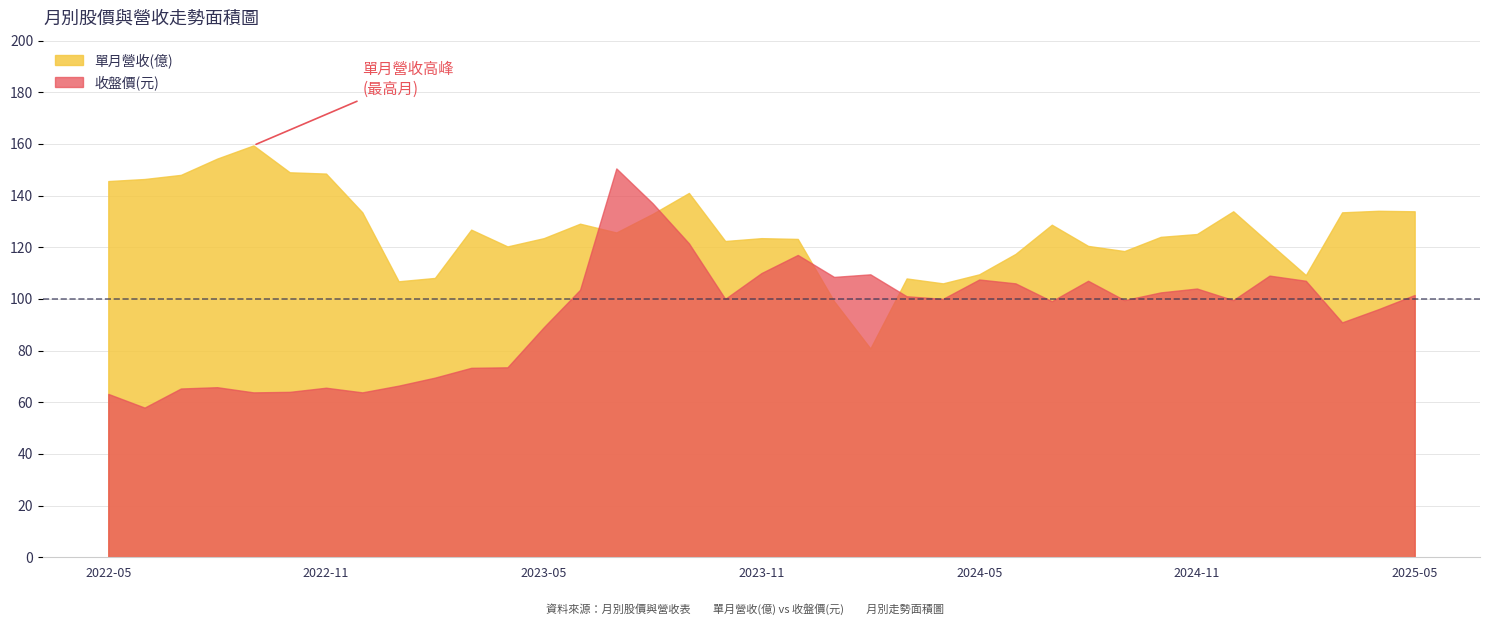

At how many categories does at least one series exceed 117?

29